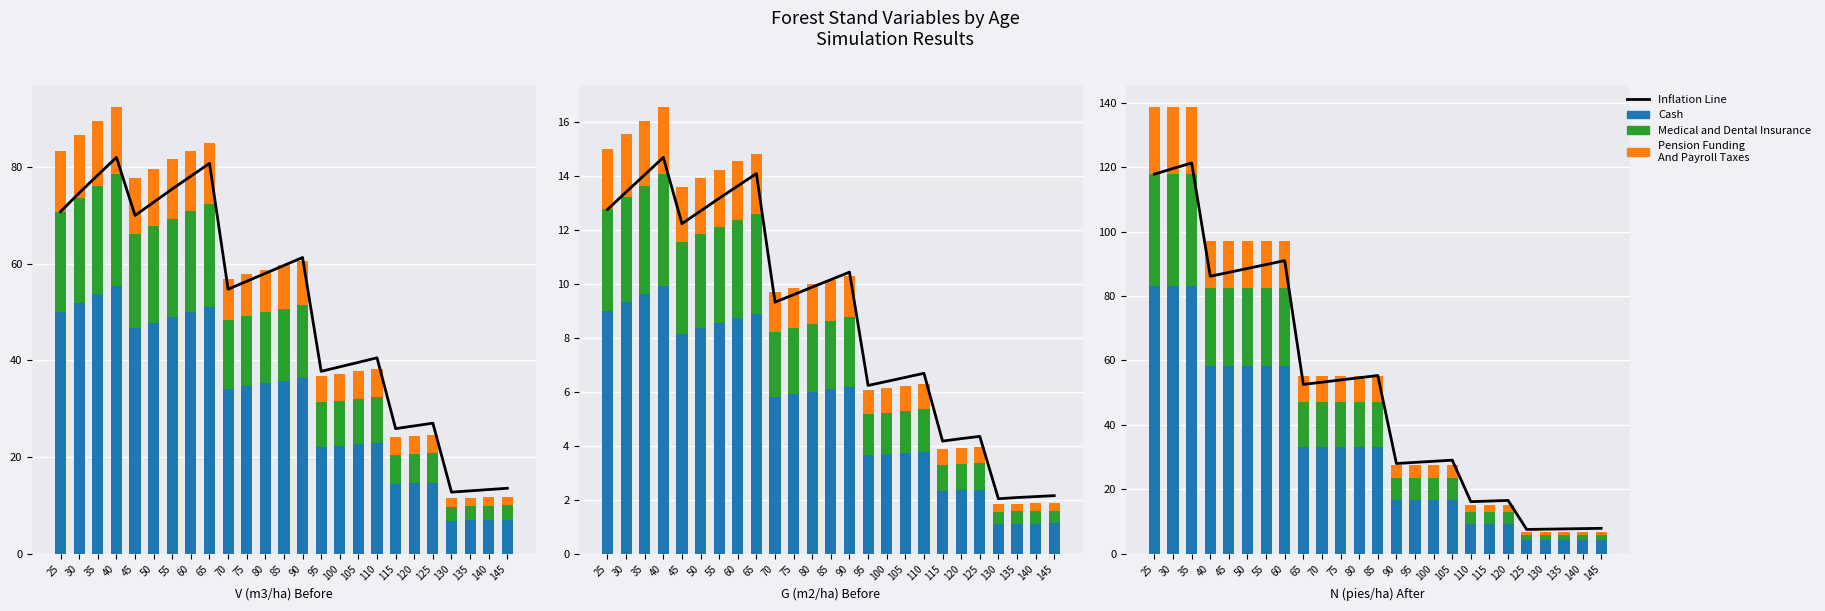

How many data points in Inflation Line are above 52?

13